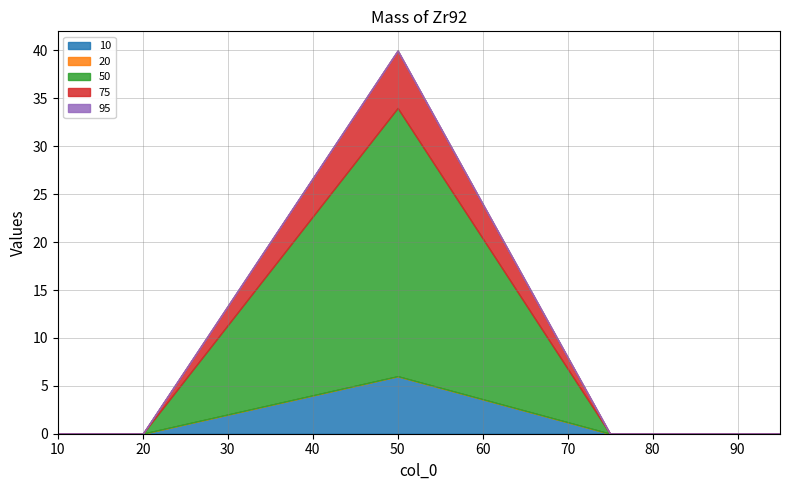

At how many categories does at least one series exceed 15?

1